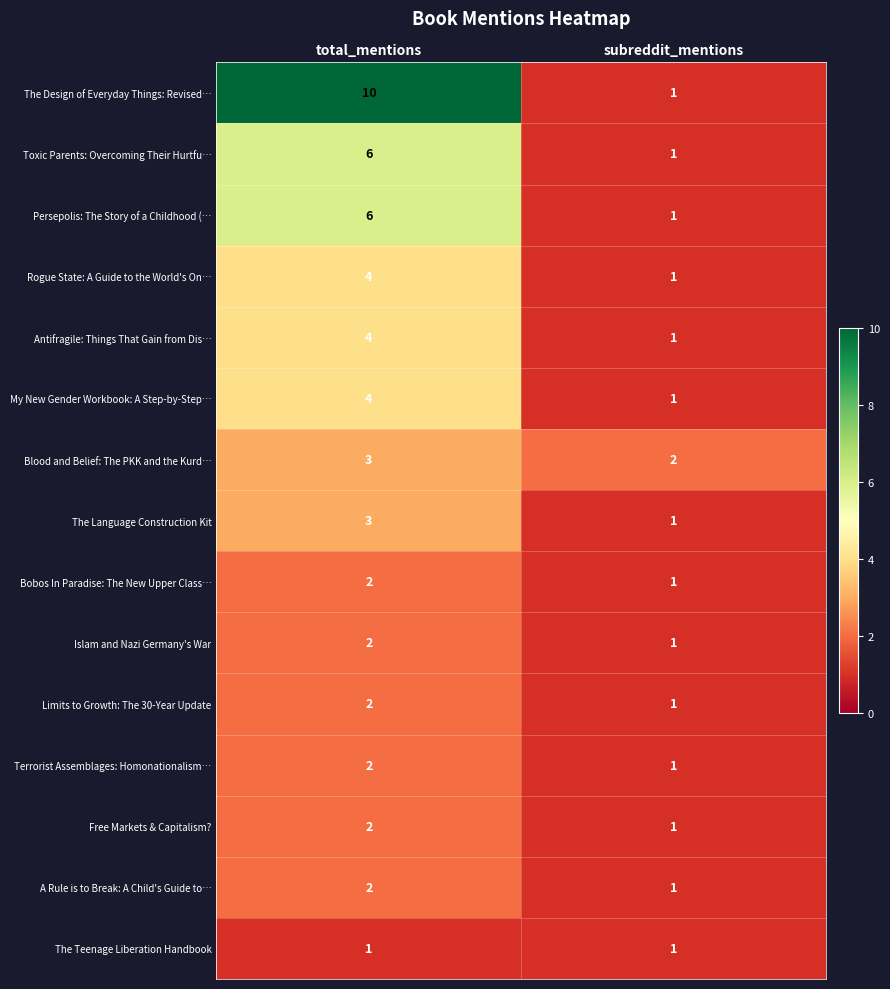

Which category has the lowest value in the Limits to Growth: The 30-Year Update series?

subreddit_mentions